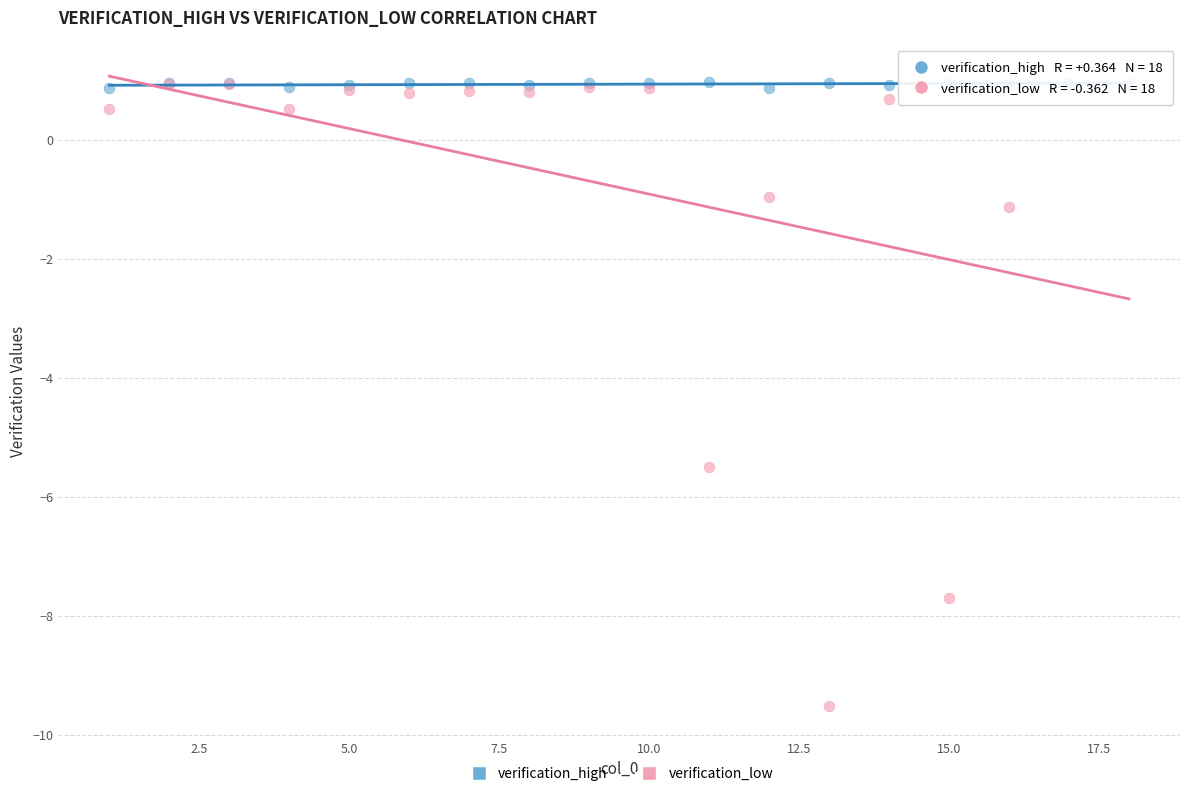

Across all series, what Y value is closest to -4?

-5.5